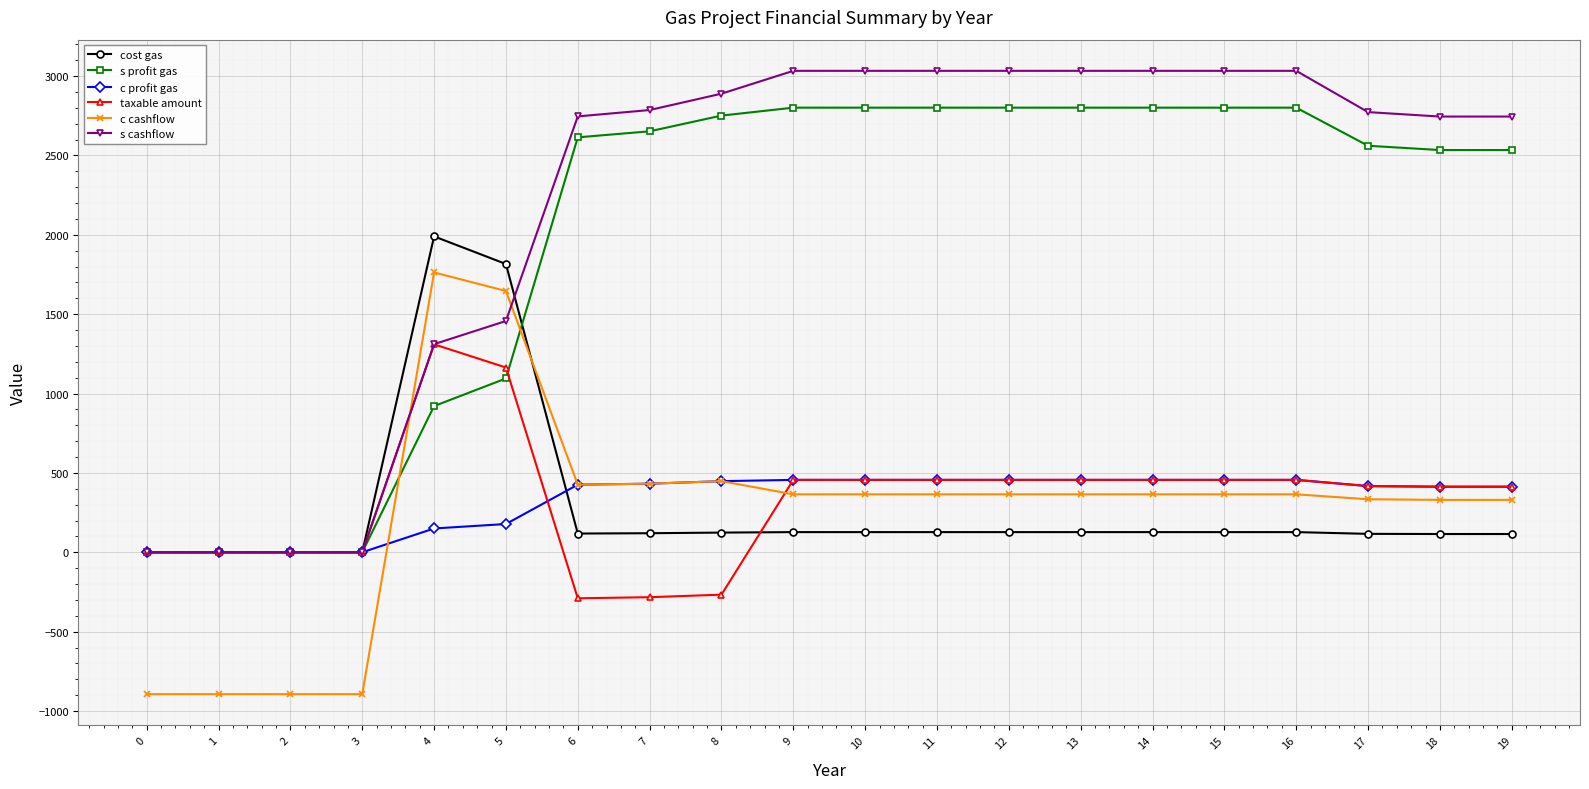

After their last crossing, which series has the higher values: c cashflow or cost gas?

c cashflow